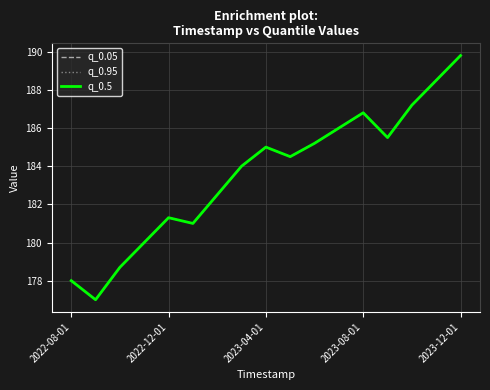

Does the chart have visible grid lines?

Yes